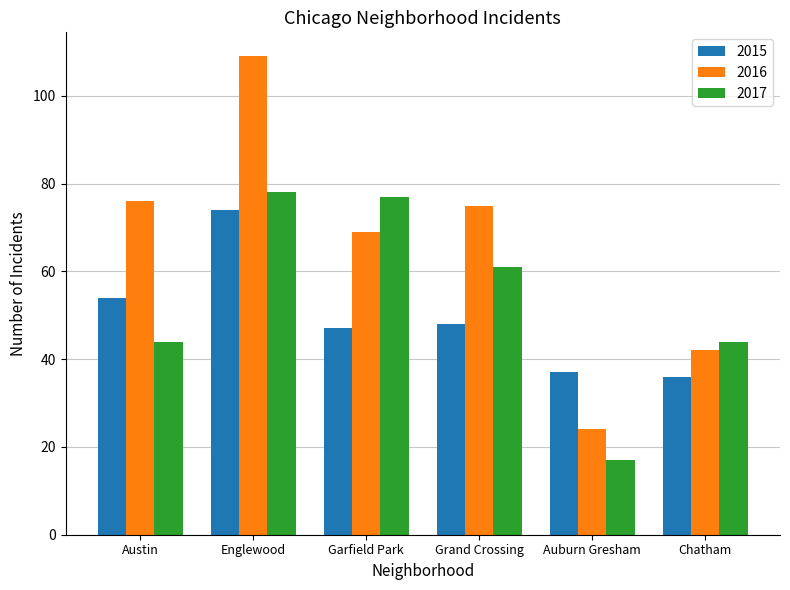

What are all the series names shown in the legend?

2015, 2016, 2017